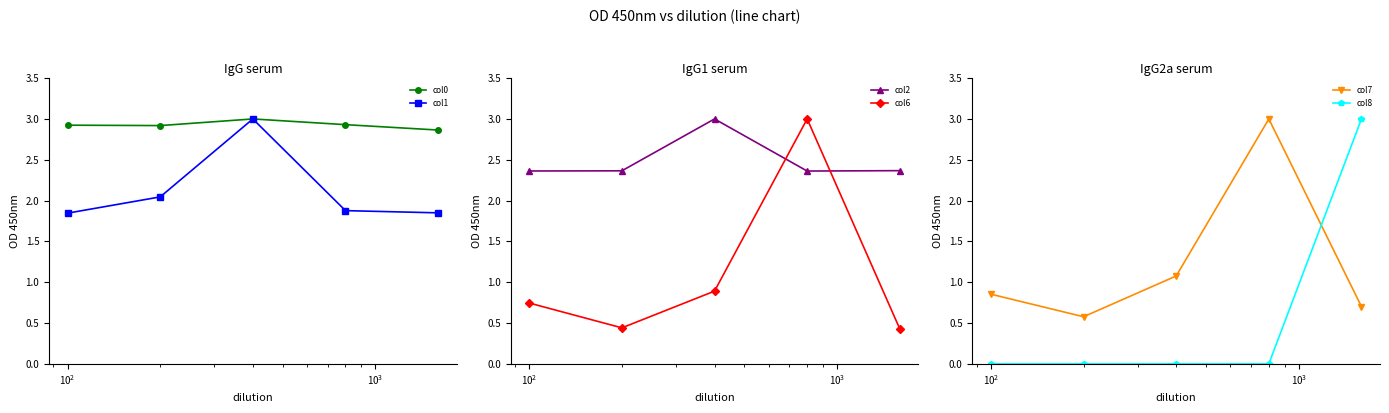

Which series has the largest range (max minus min)?

col8